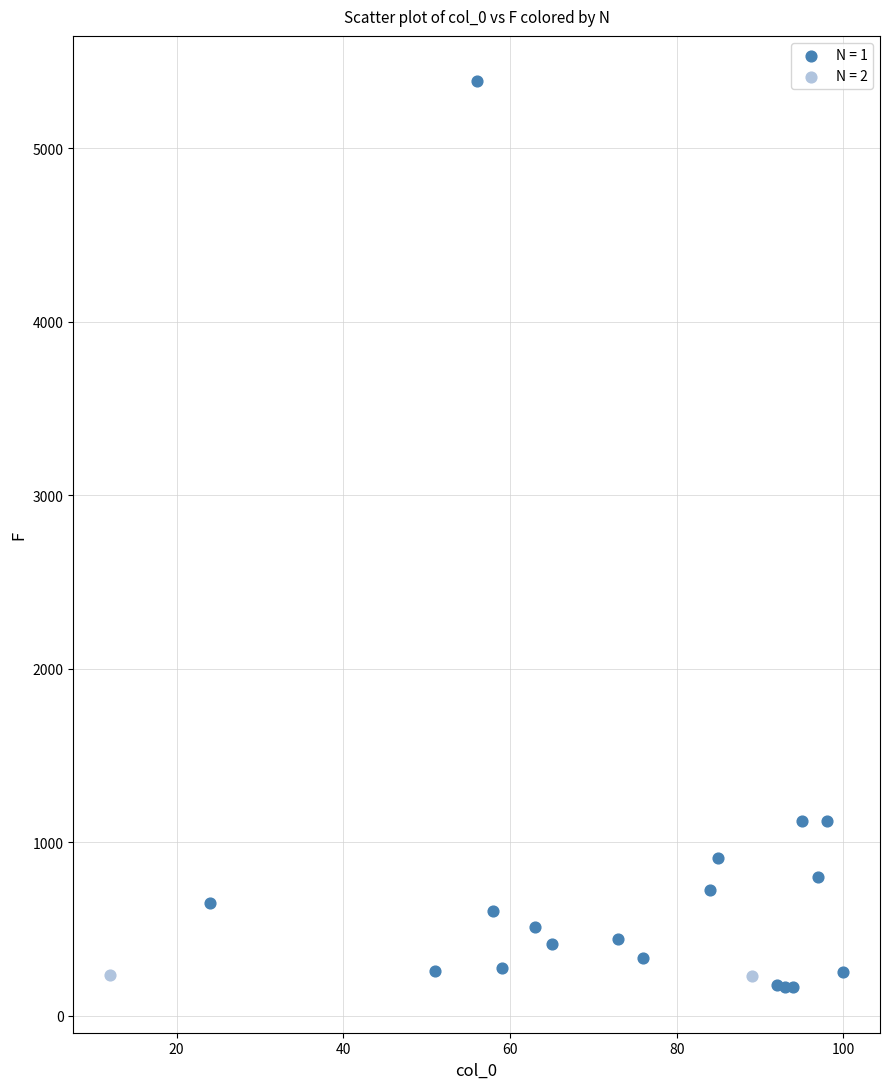

Which series has the largest Y range (max minus min)?

N = 1